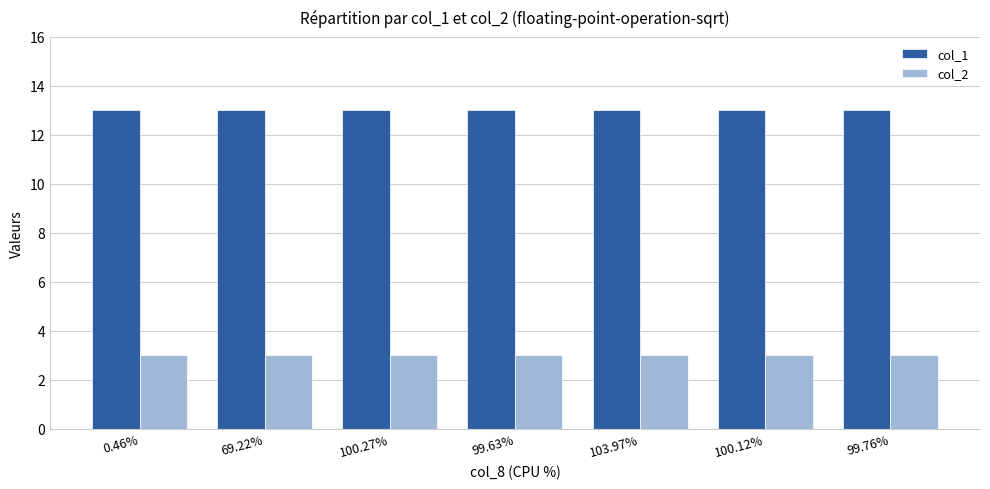

What is the difference between the highest and lowest values at 100.27%?

10